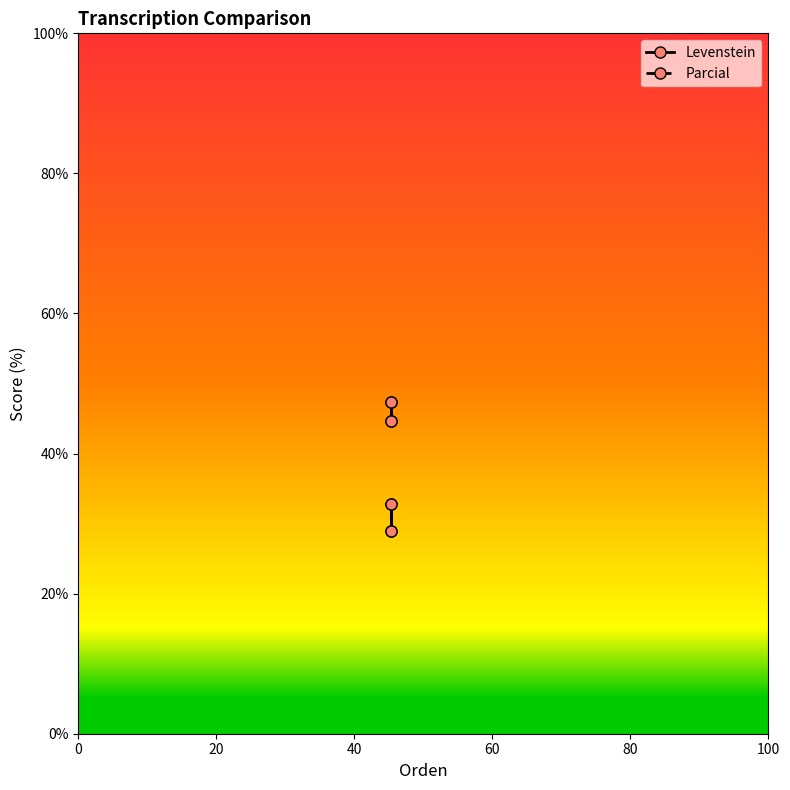

True or false: Levenstein has a value of 20.6 at 20.

False